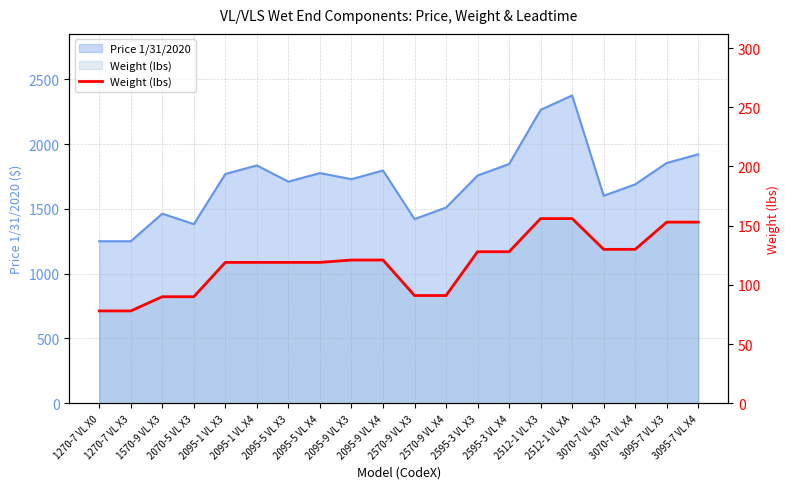

Rank the categories by value from lowest to highest.

1270-7 VL X0, 1270-7 VL X3, 1570-9 VL X3, 2070-5 VL X3, 2570-9 VL X3, 2570-9 VL X4, 2095-1 VL X3, 2095-1 VL X4, 2095-5 VL X3, 2095-5 VL X4, 2095-9 VL X3, 2095-9 VL X4, 2595-3 VL X3, 2595-3 VL X4, 3070-7 VL X3, 3070-7 VL X4, 3095-7 VL X3, 3095-7 VL X4, 2512-1 VL X3, 2512-1 VL XA